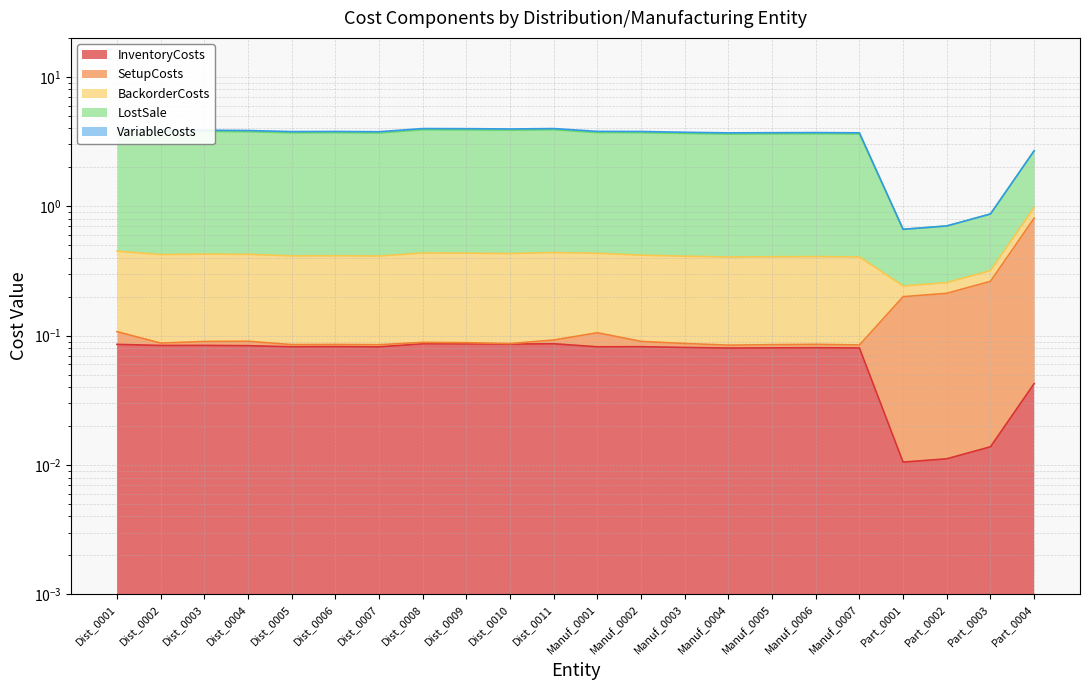

Count the number of categories in the chart.

22